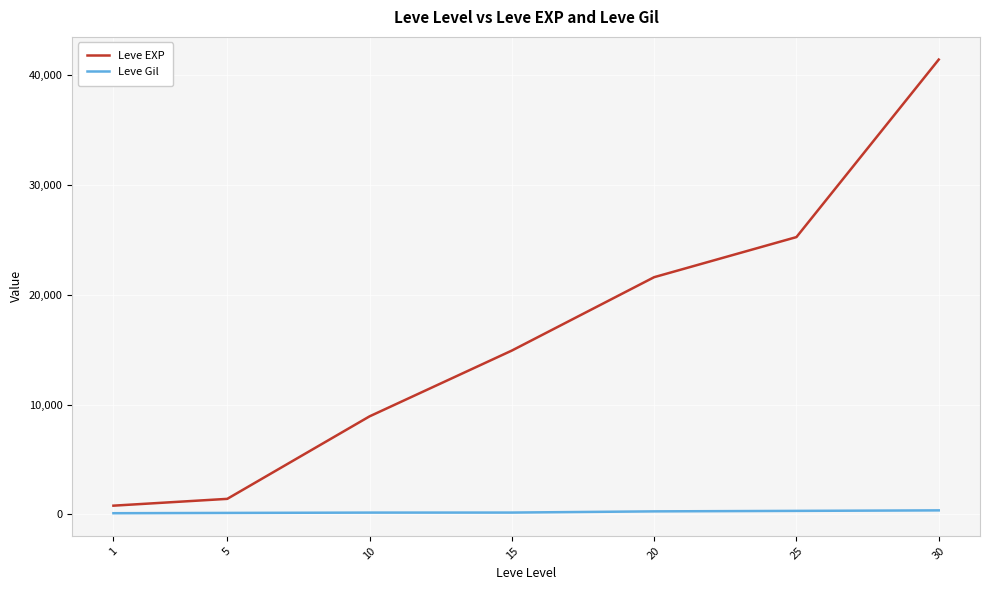

List the series in order of their overall mean, highest first.

Leve EXP, Leve Gil